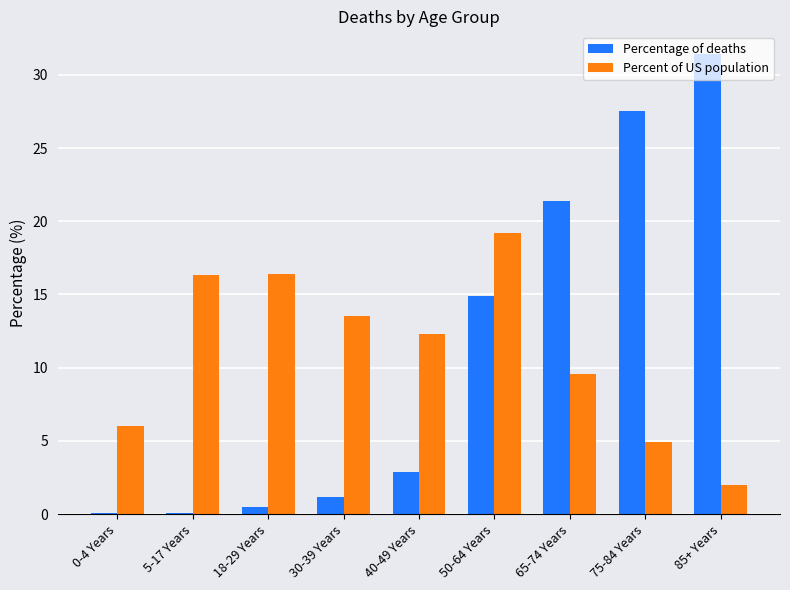

What is the label of the 4th bar from the left?

30-39 Years